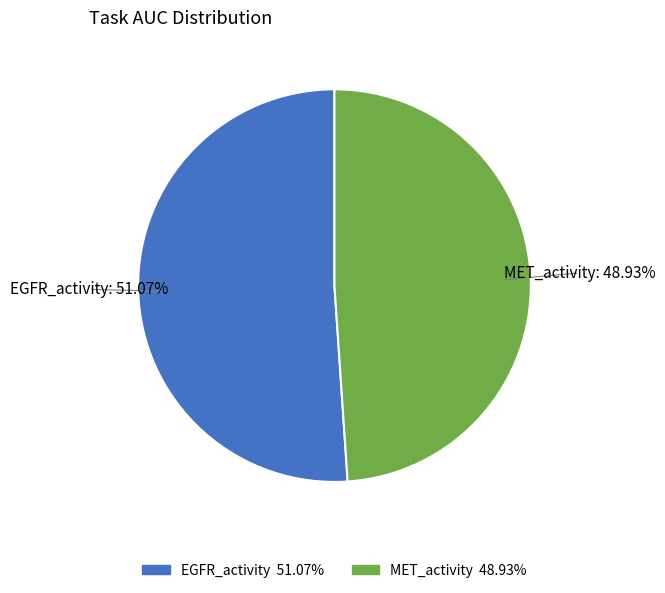

To the nearest percent, what portion does MET_activity represent?

49%